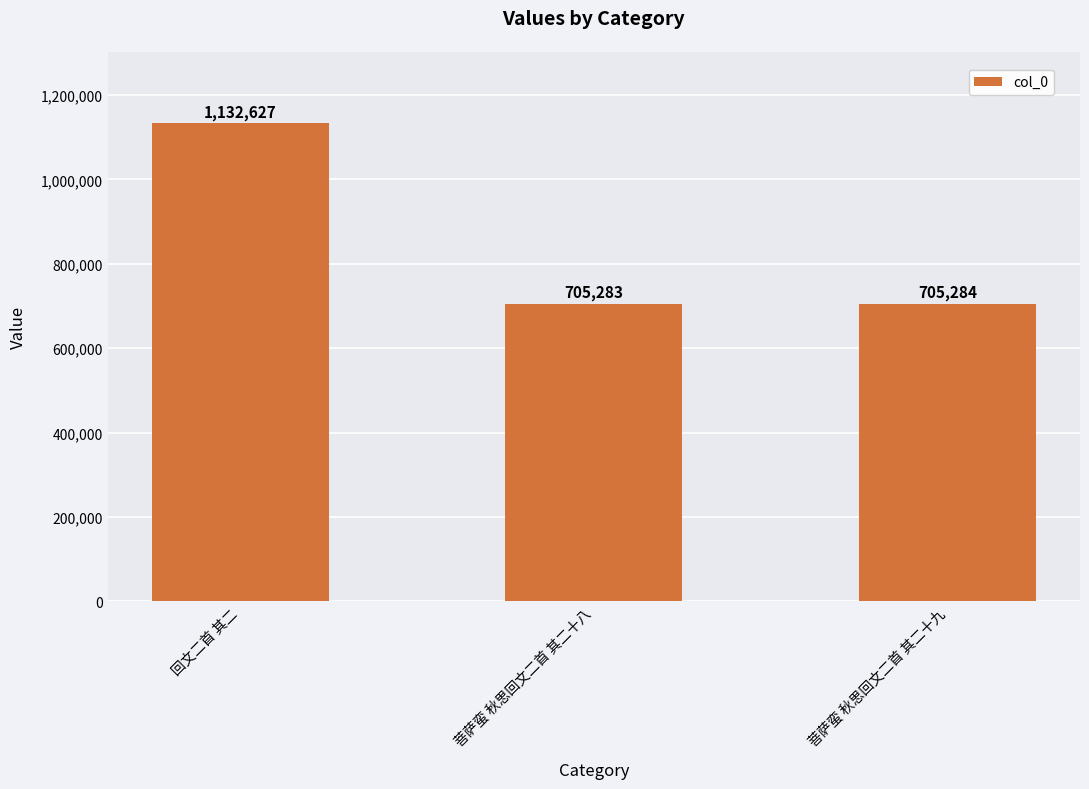

Approximately how many times larger is the value at 菩萨蛮 秋思回文二首 其二十八 compared to 回文二首 其二?

0.6